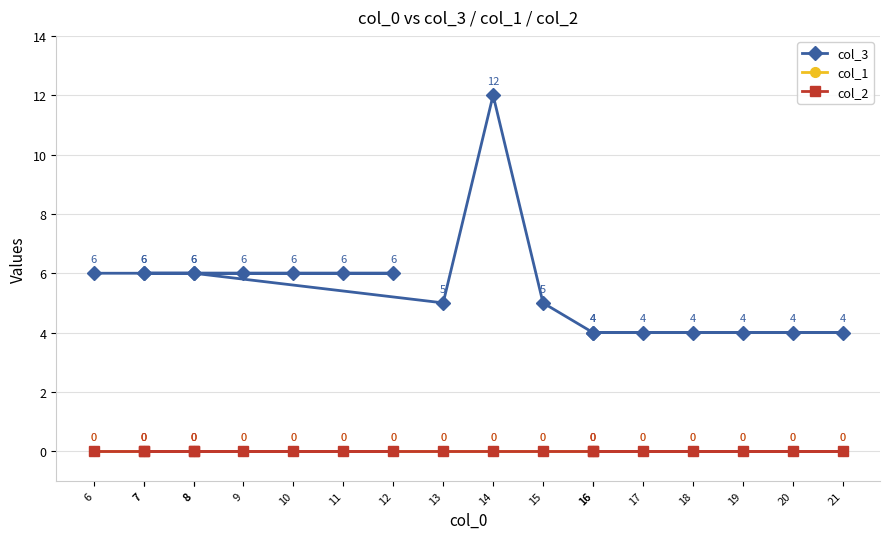

At which category is the sum across all series the highest?

14